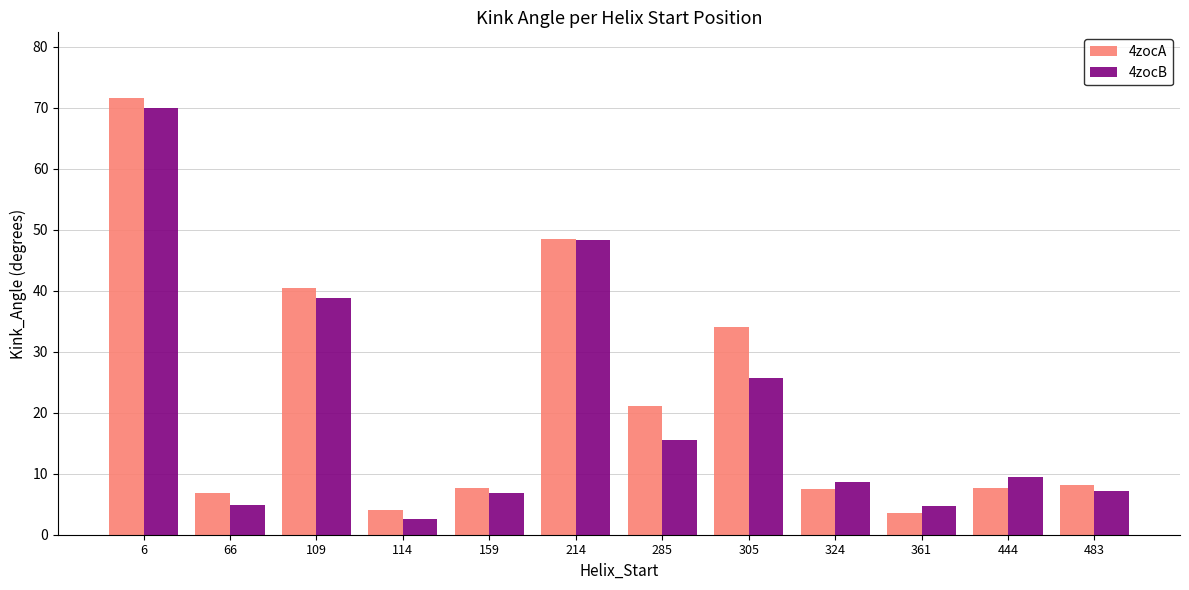

Between 109 and 214, which series saw the biggest shift?

4zocB